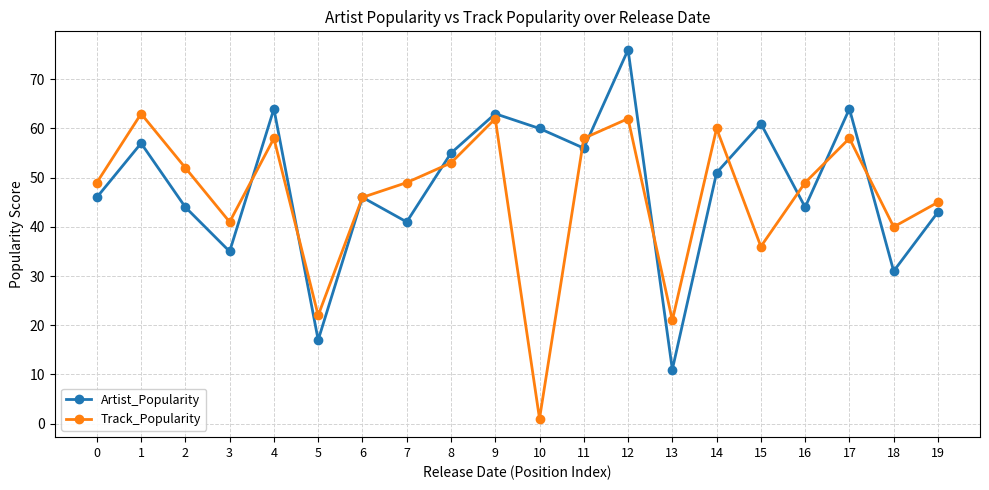

What are all the series names shown in the legend?

Artist_Popularity, Track_Popularity